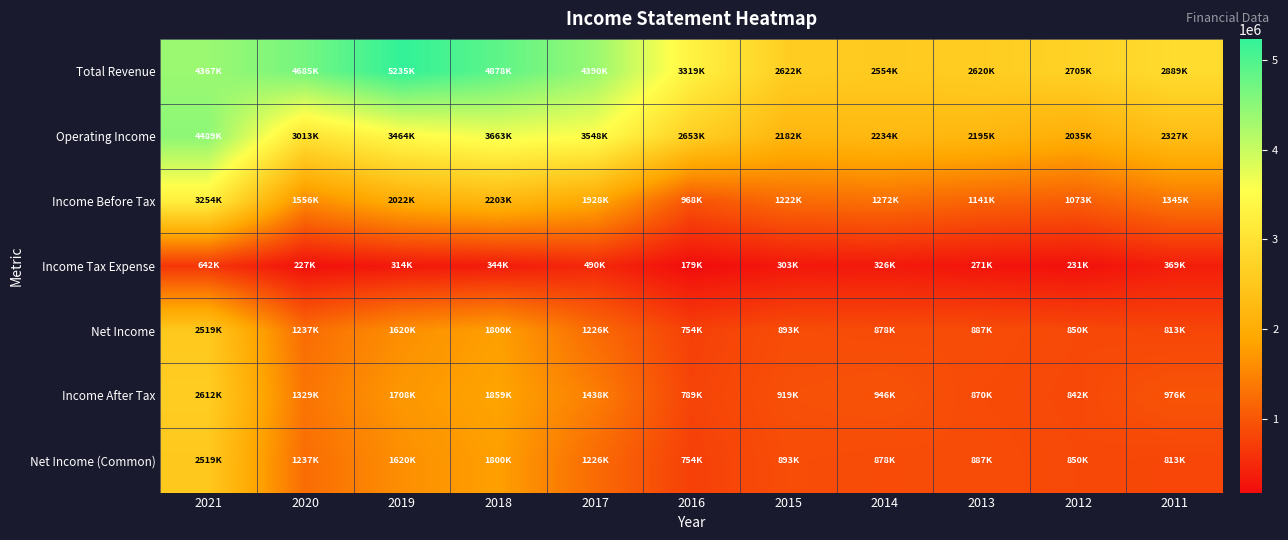

What is the total value across all series at 2018?

16547000